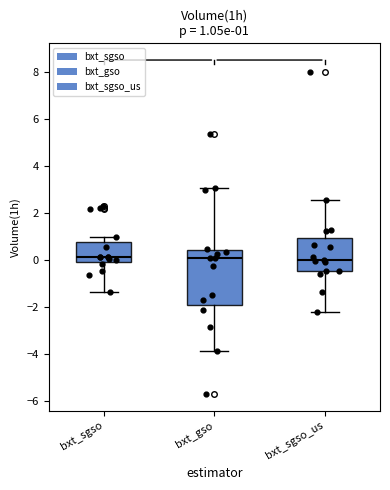

Which box is the tallest, from its lower edge to its upper edge?

bxt_gso